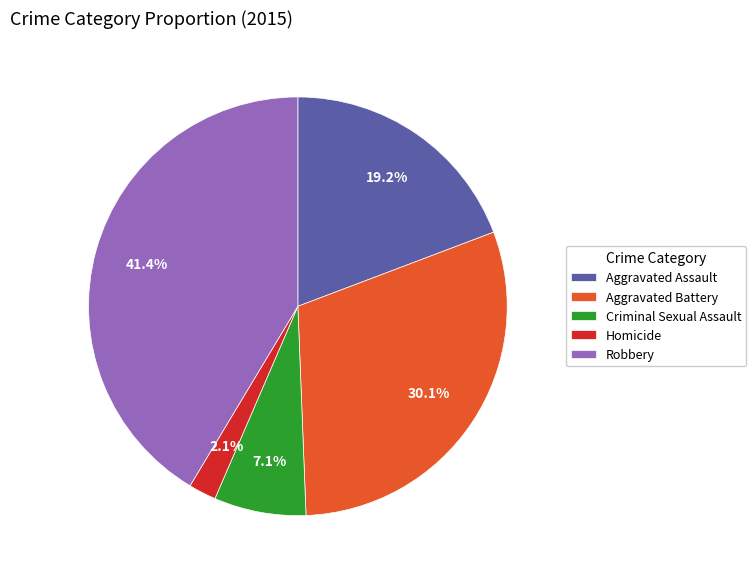

How many segments does this pie chart have?

5